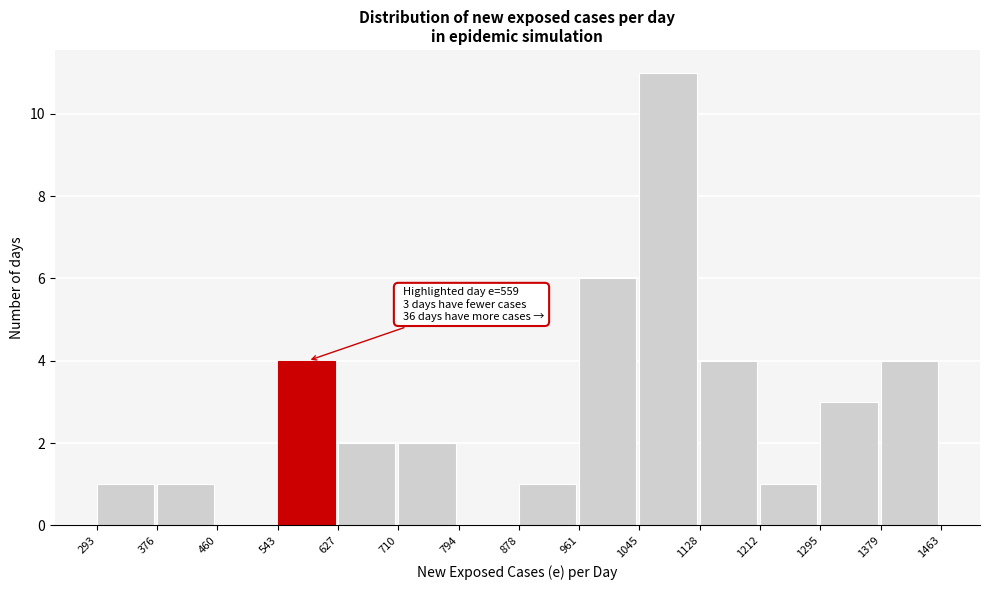

Over which range of the x-axis is the bar tallest?

1045 to 1128